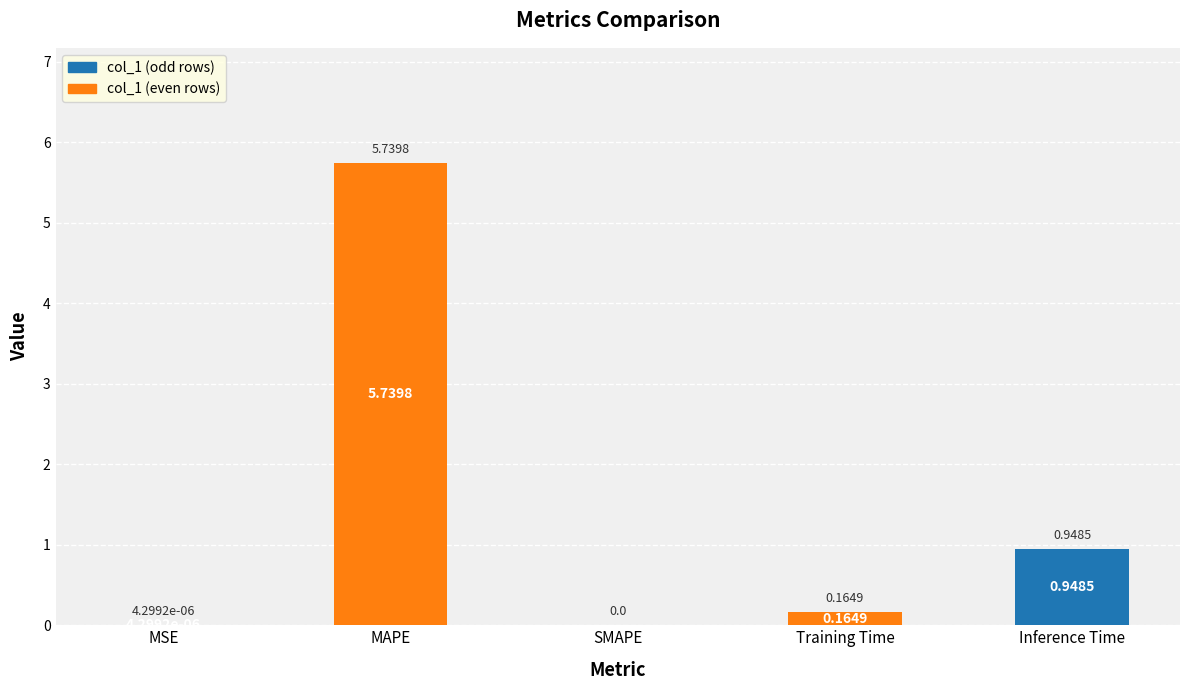

What is the label of the 5th bar from the right?

MSE